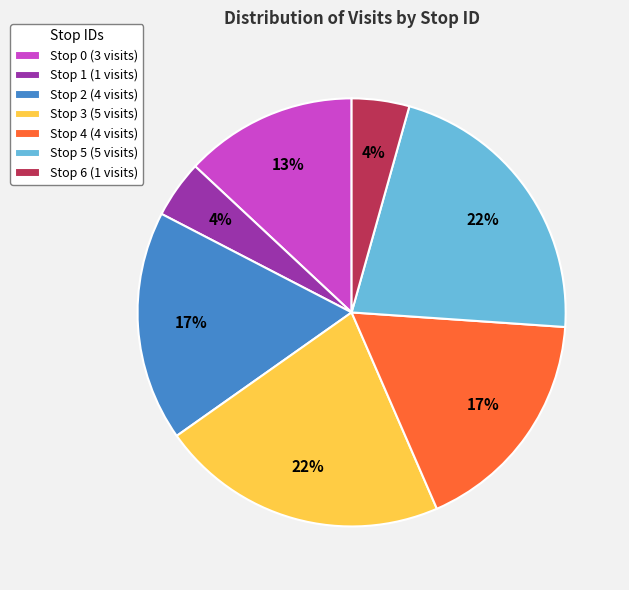

To the nearest percent, what portion does Stop 4 represent?

17%